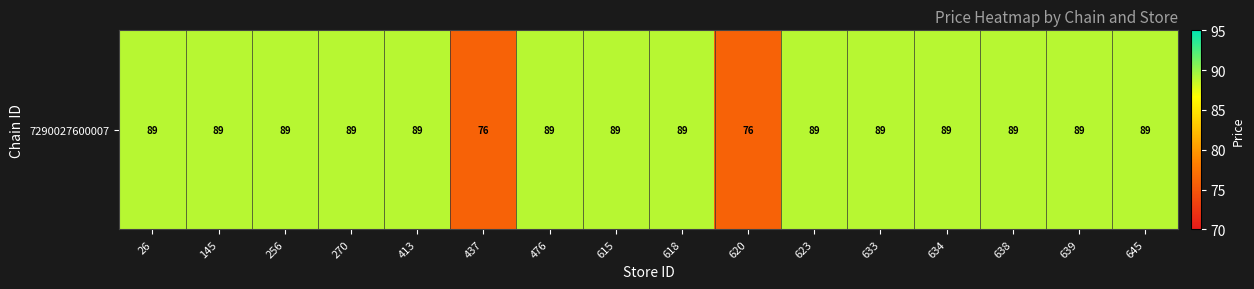

What is the sum of the values at 615 and 620?

165